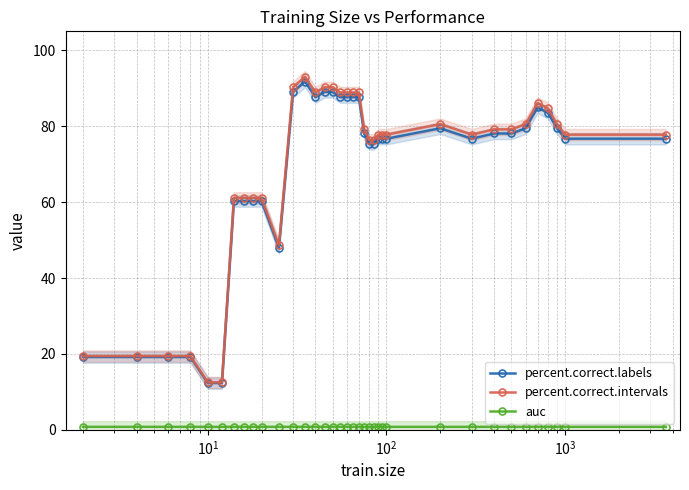

What is the lowest value of the percent.correct.labels series?

12.3